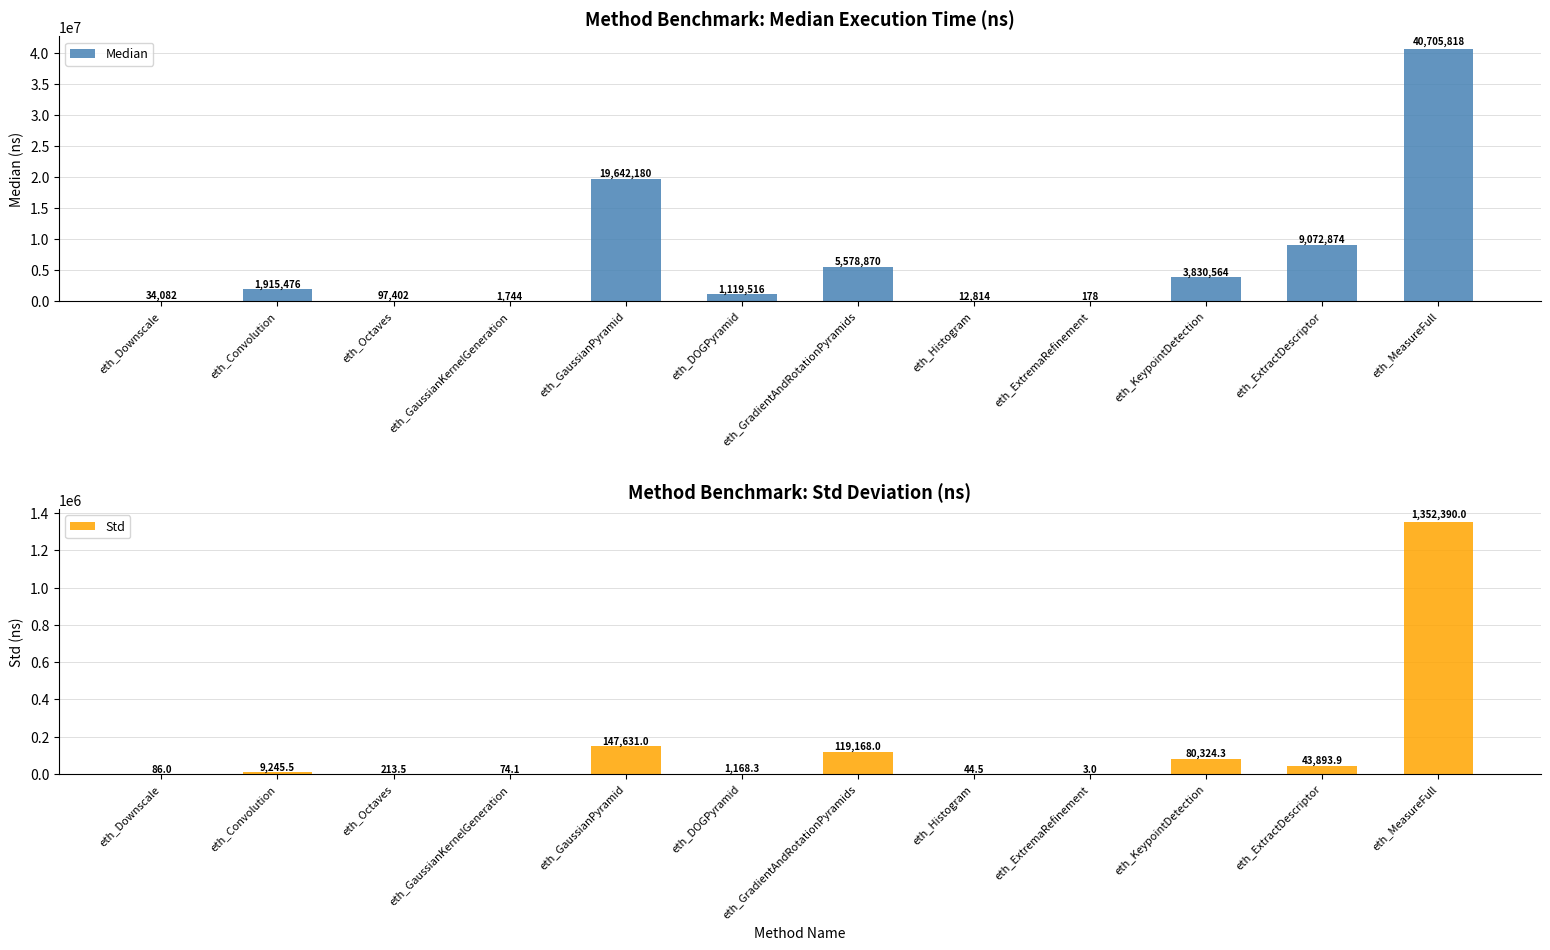

What is the sum of all Std values?

1754242.0